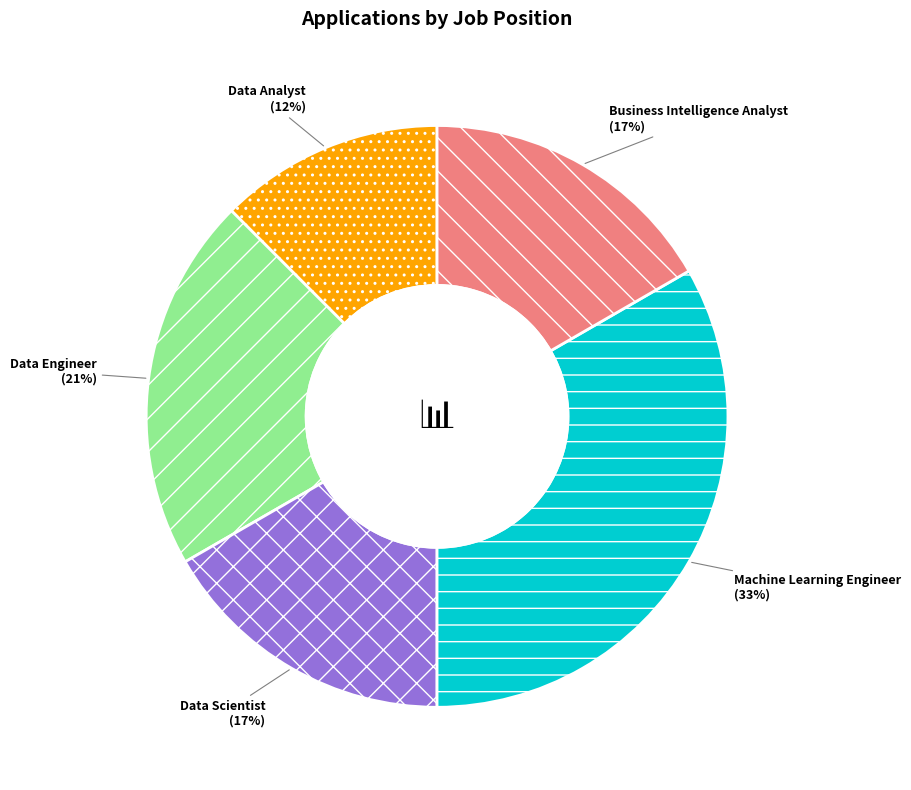

Which has a higher value, Machine Learning Engineer or Data Analyst?

Machine Learning Engineer